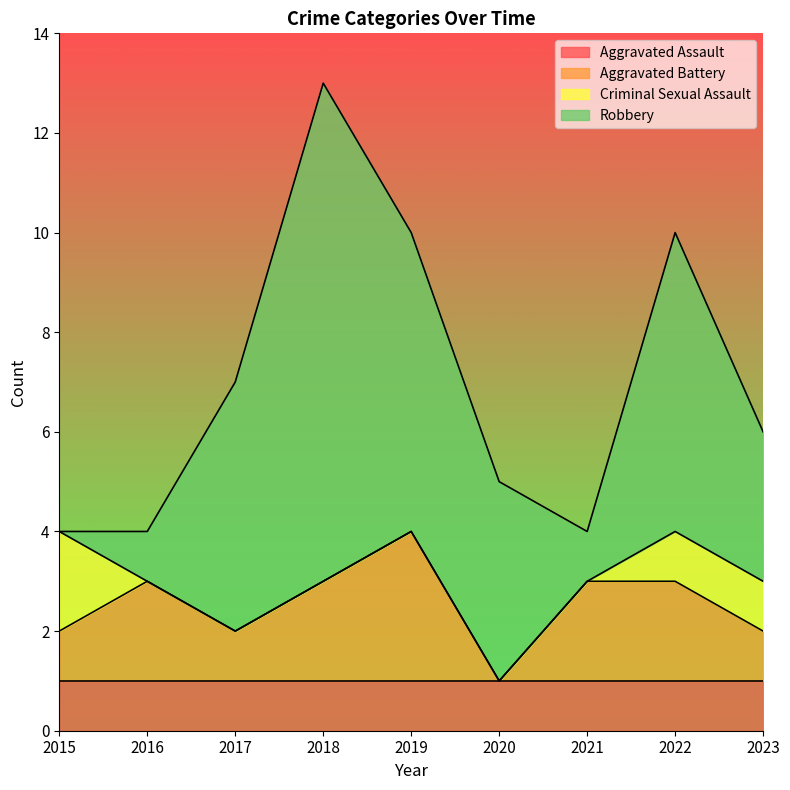

At which category is the sum across all series the highest?

2018